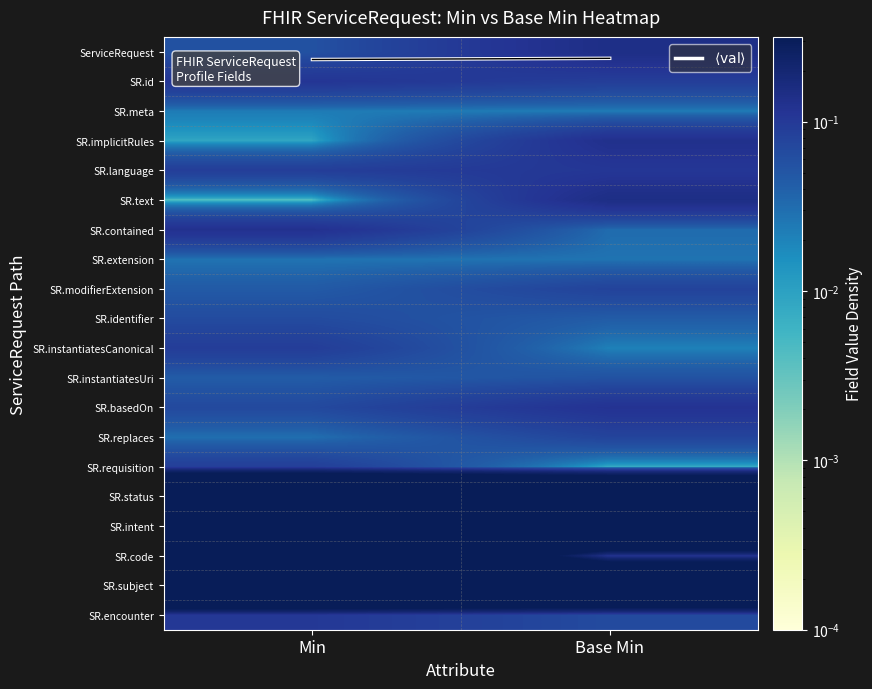

Which has a higher value, Min or Base Min?

Min